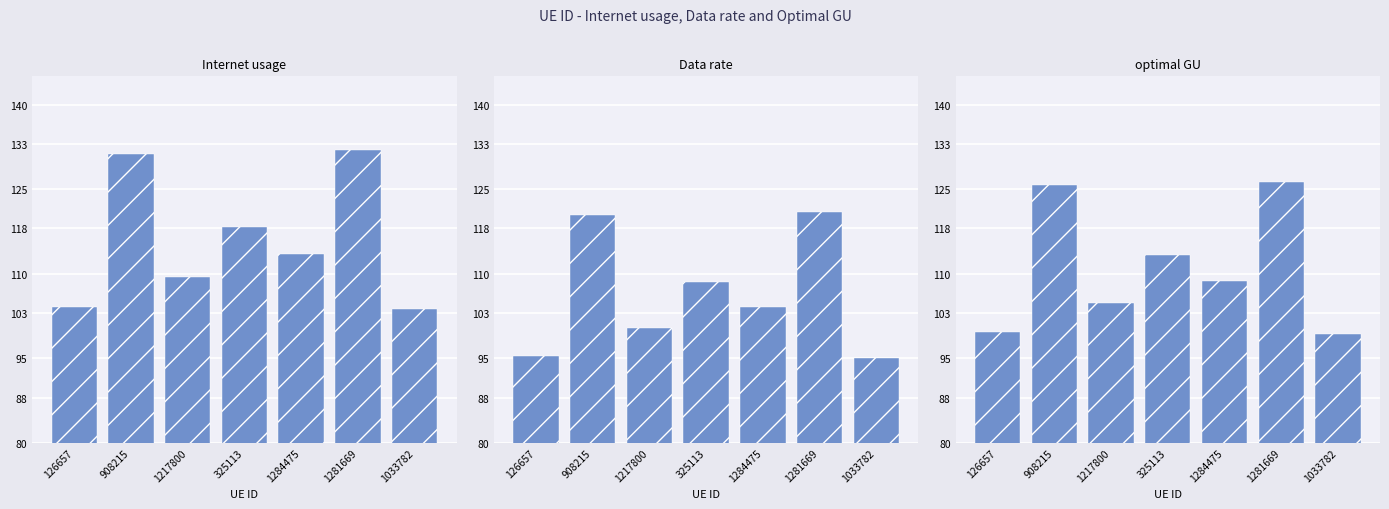

What is the label of the 6th bar from the right?

908215